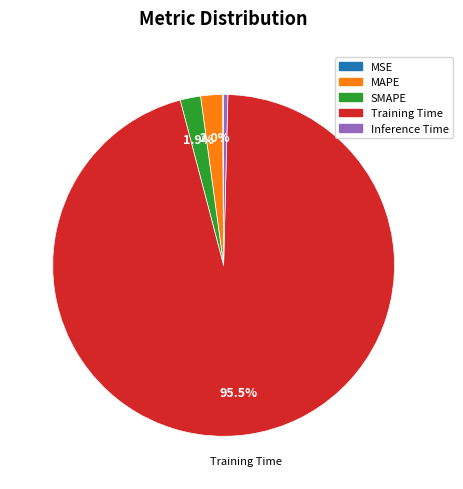

What portion of the pie excludes MAPE?

98.0%